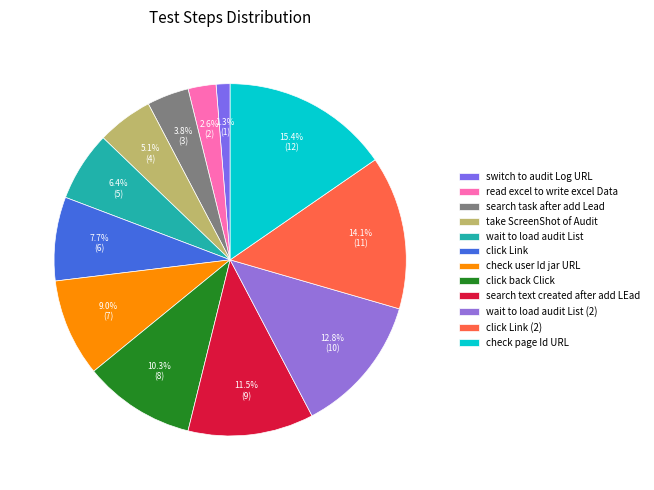

Is it true that click Link is 8% of the pie?

True